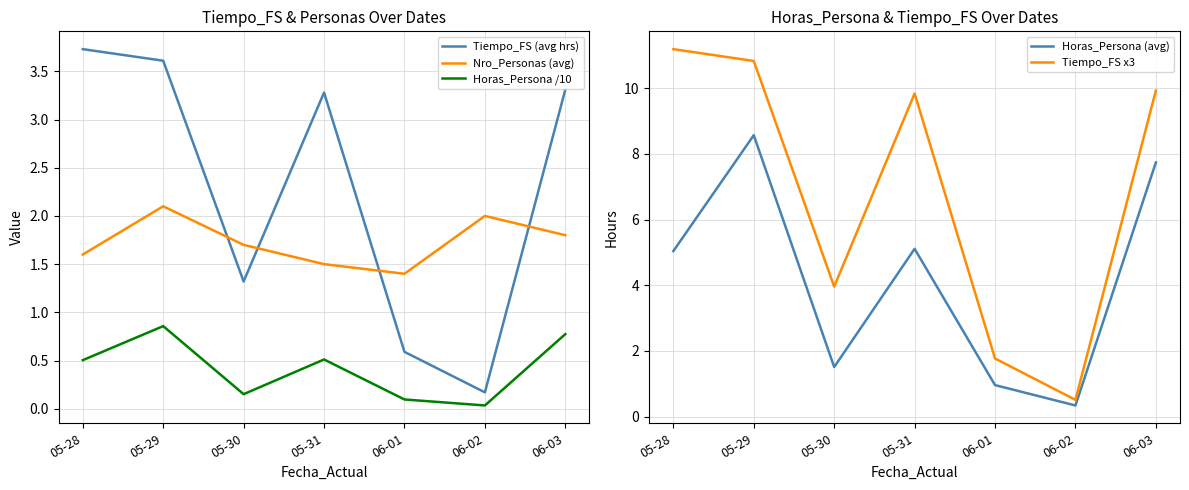

Where is Horas_Persona (avg) nearest to the value 4?

05-28